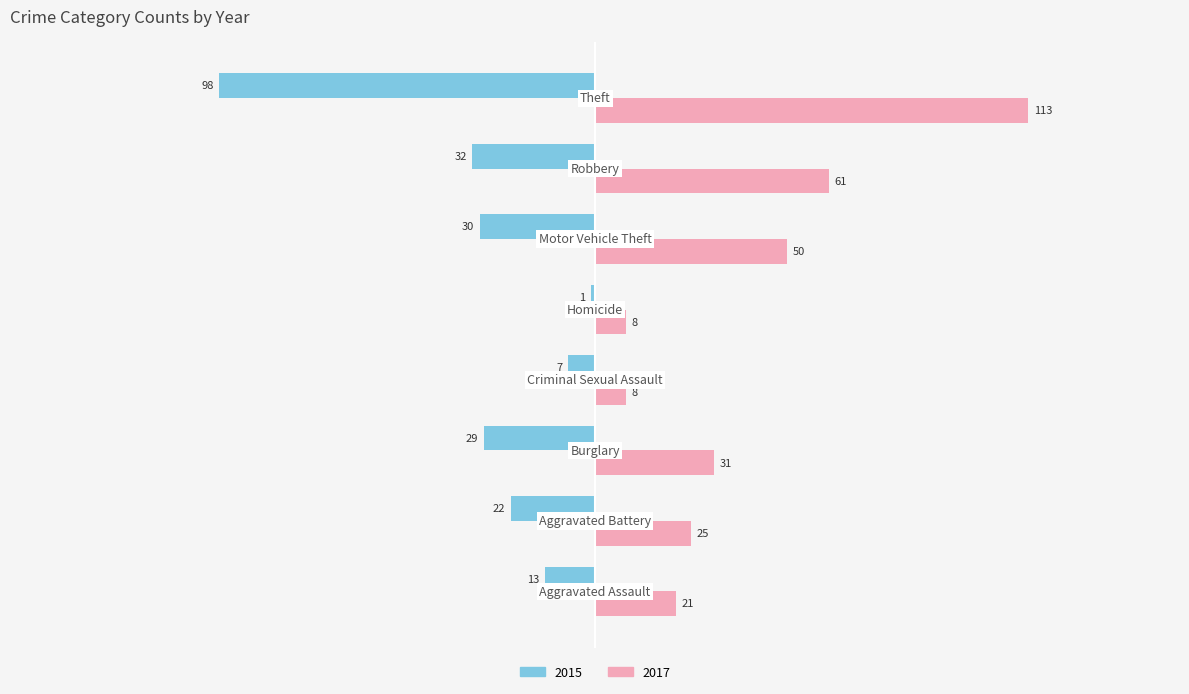

What is the difference between the maximum and second lowest values in the 2017 series?

105